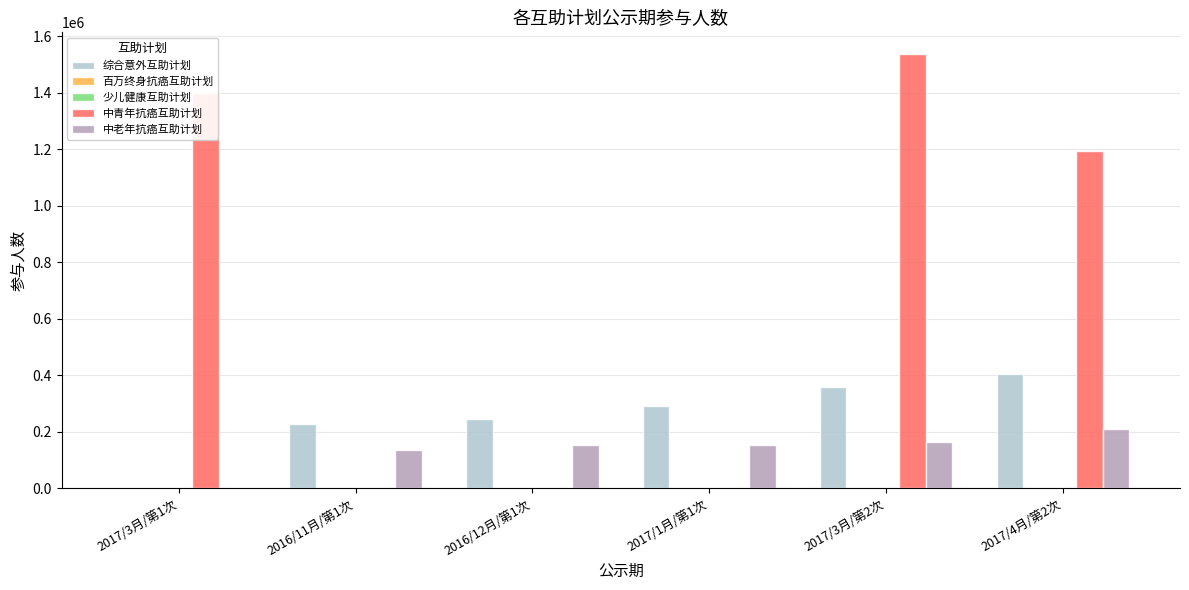

Reading left to right, what are all the values shown in this chart?

综合意外互助计划: 0	227229	245051	290215	357876	404808
百万终身抗癌互助计划: 0	0	0	0	0	0
少儿健康互助计划: 0	0	0	0	0	0
中青年抗癌互助计划: 1400712	0	0	0	1537710	1194376
中老年抗癌互助计划: 0	135762	152400	152400	165348	210732